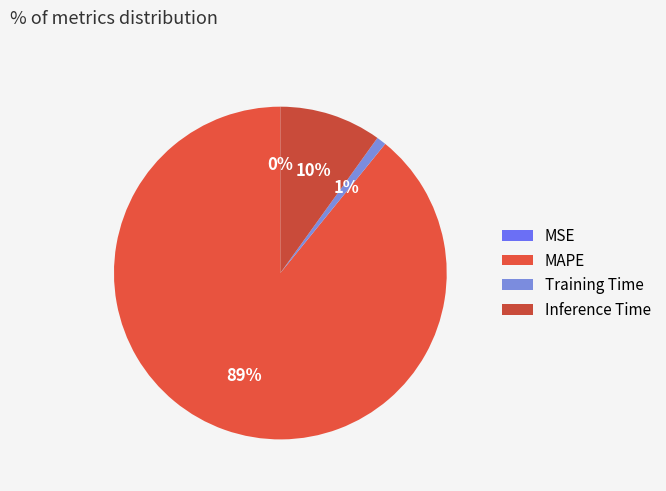

Is MAPE the majority of the pie?

Yes